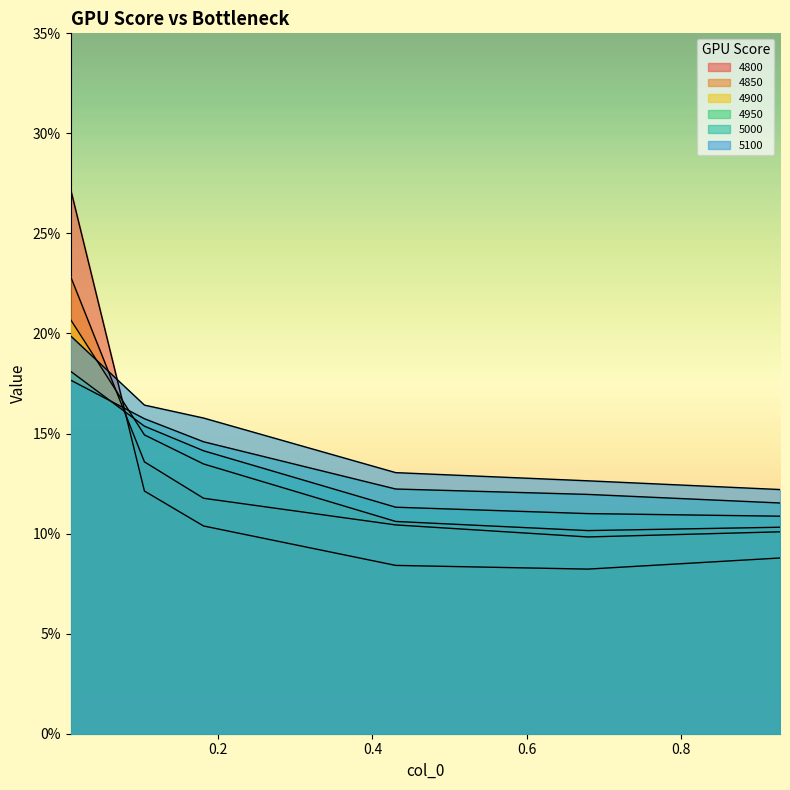

What are all the series names shown in the legend?

4800, 4850, 4900, 4950, 5000, 5100